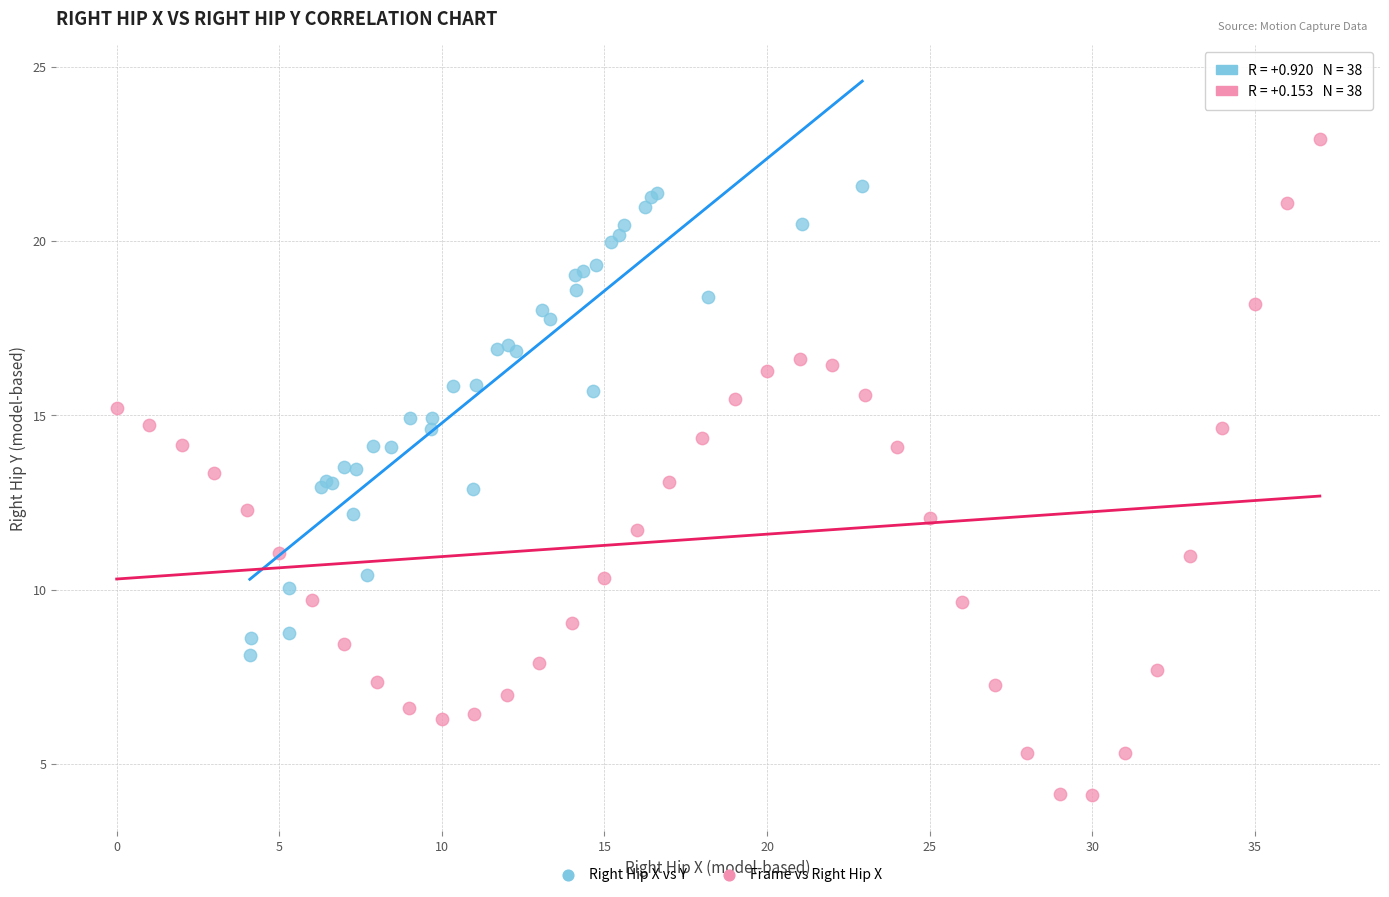

Which series contains the lowest Y value?

Frame vs Right Hip X